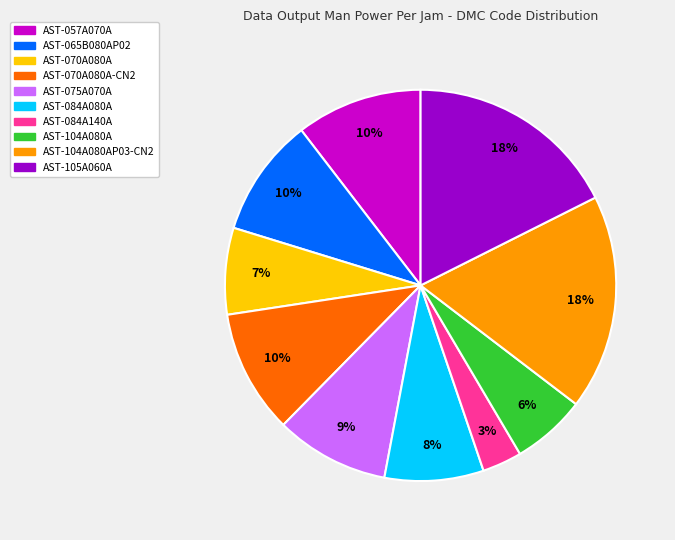

Does any single category account for the majority?

No